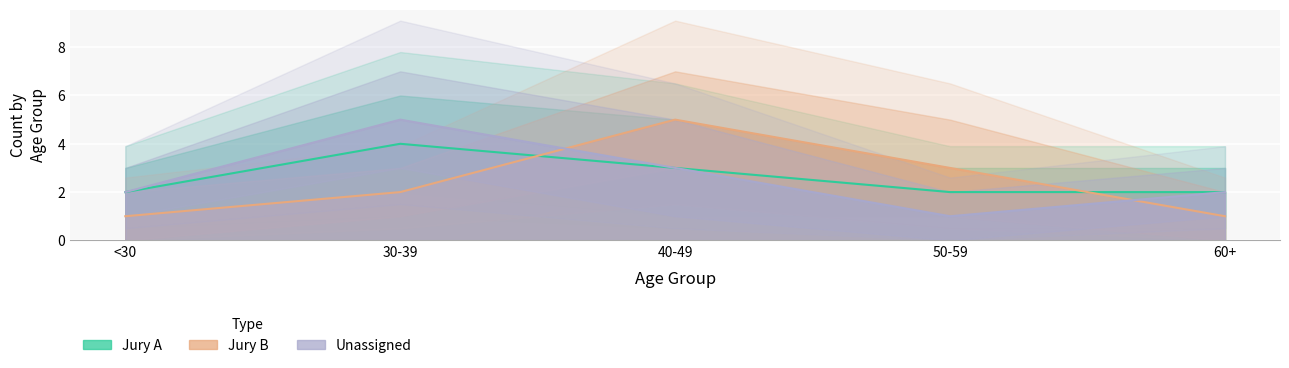

True or false: Jury B has a value of 3 at 40-49.

False